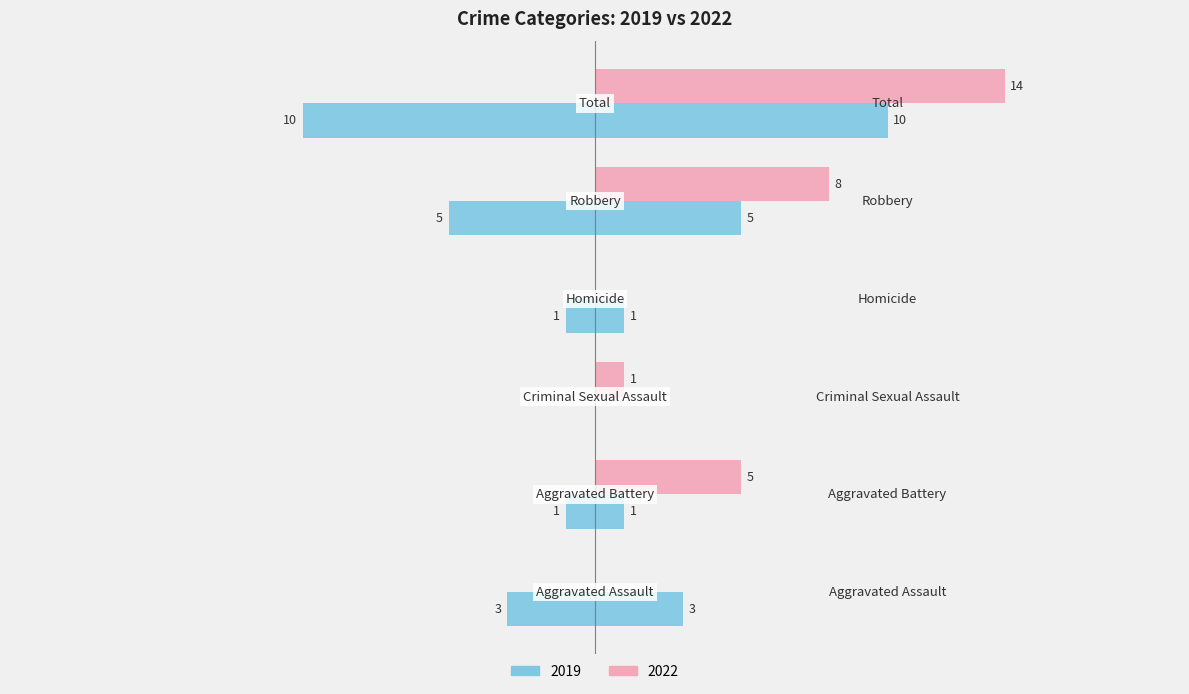

The value of 2022 at Aggravated Battery is 5. True or false?

True